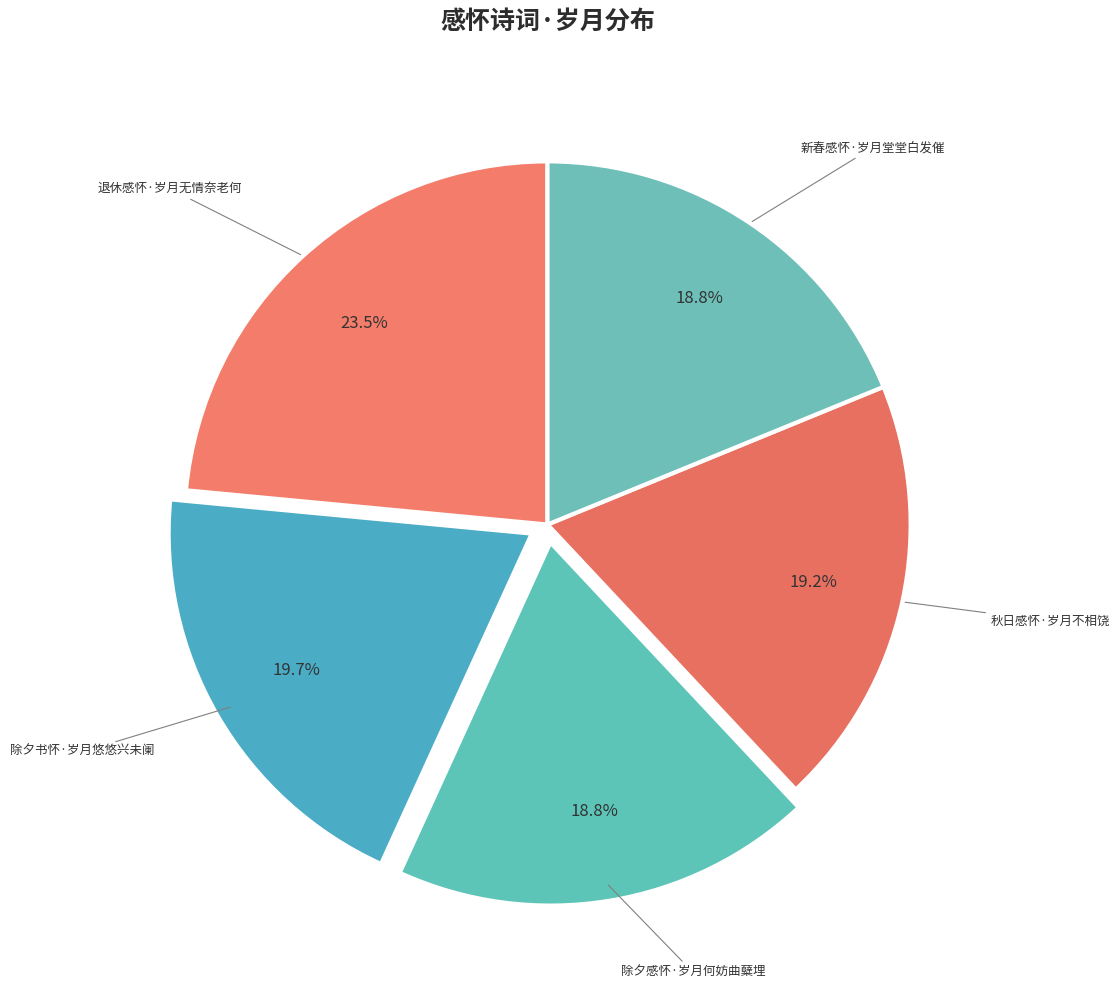

Is there any slice that represents more than half of the pie?

No